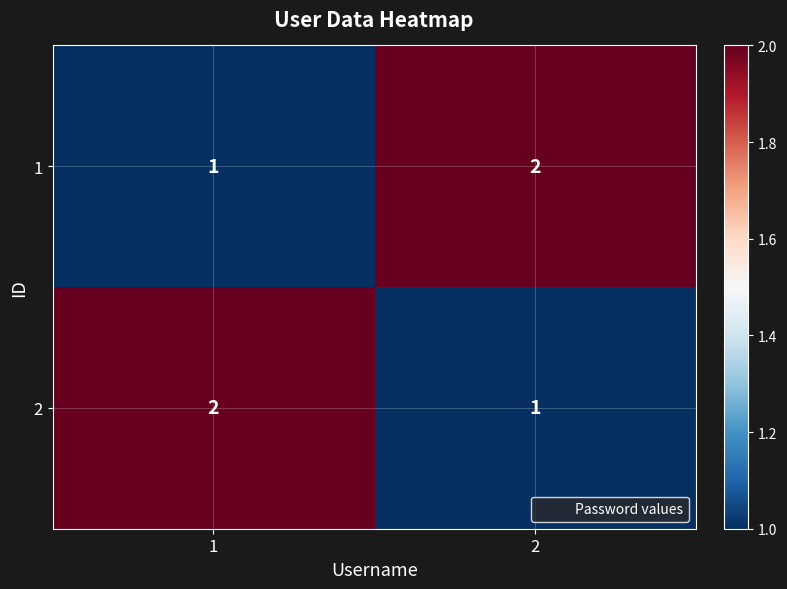

What is the sum of the 2 values at 2 and 1?

3